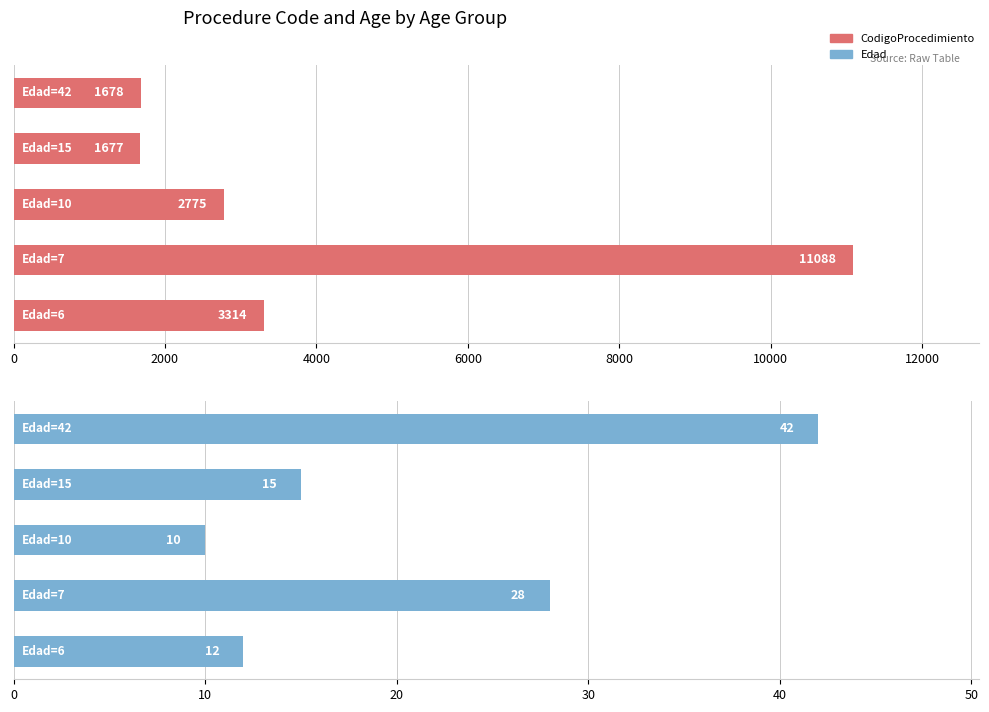

What is the sum of all Edad values?

107